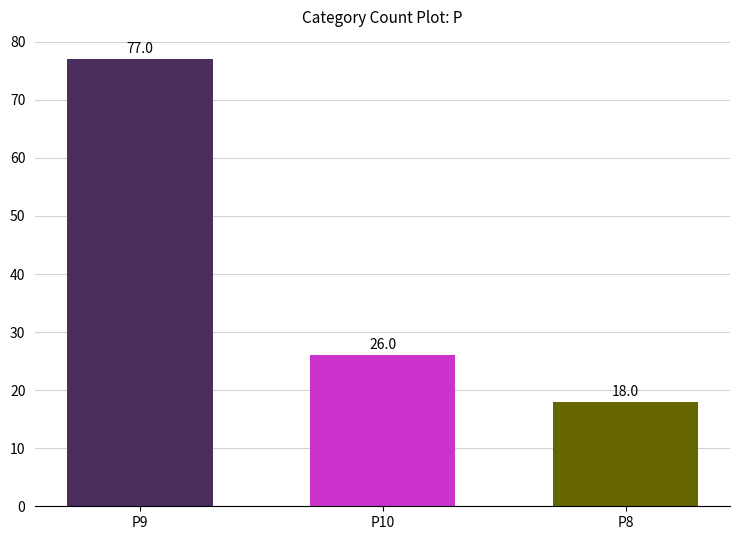

How many distinct data groups are displayed?

1